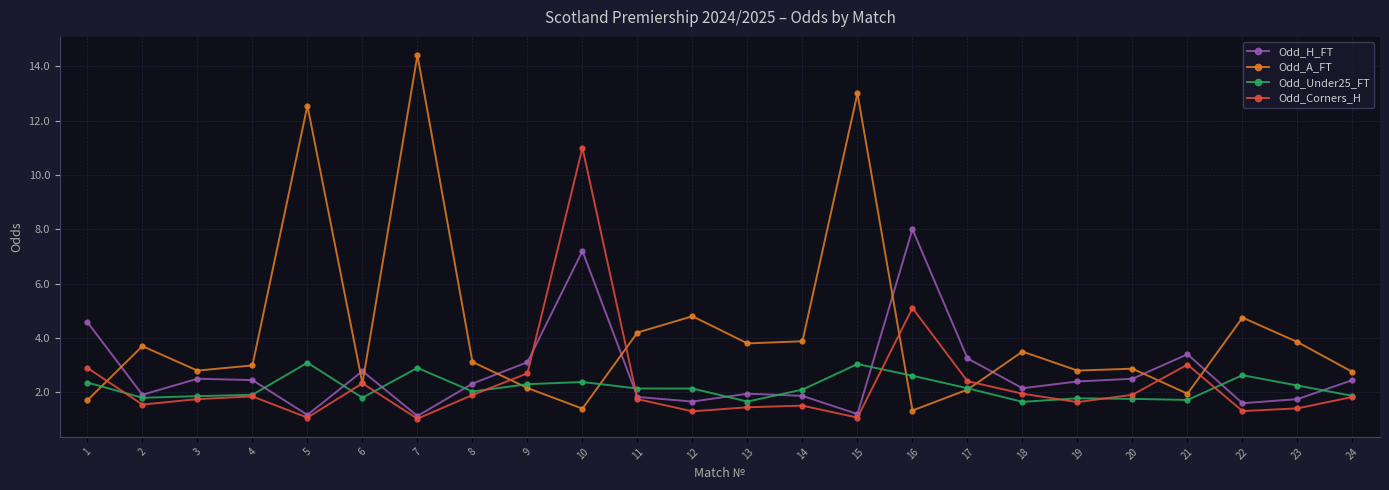

Is it true that Odd_Corners_H equals 1.9 at 8?

True